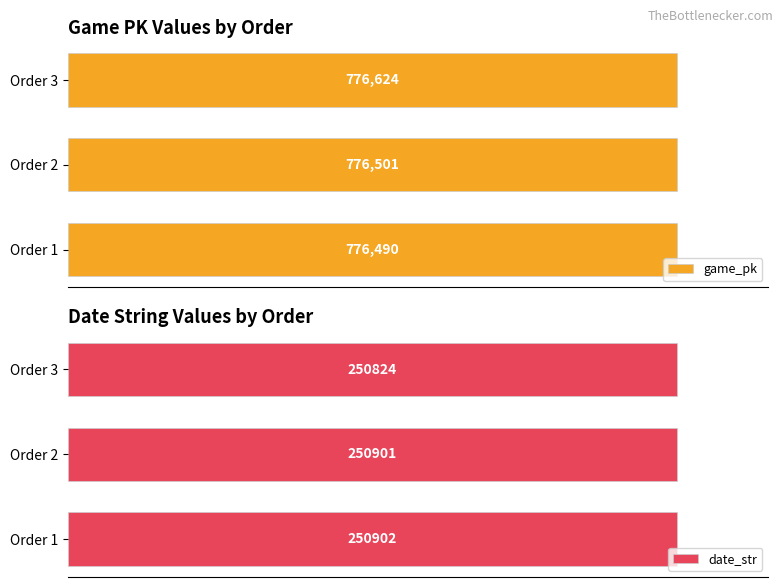

Which has a higher value, 0 or 200000?

200000